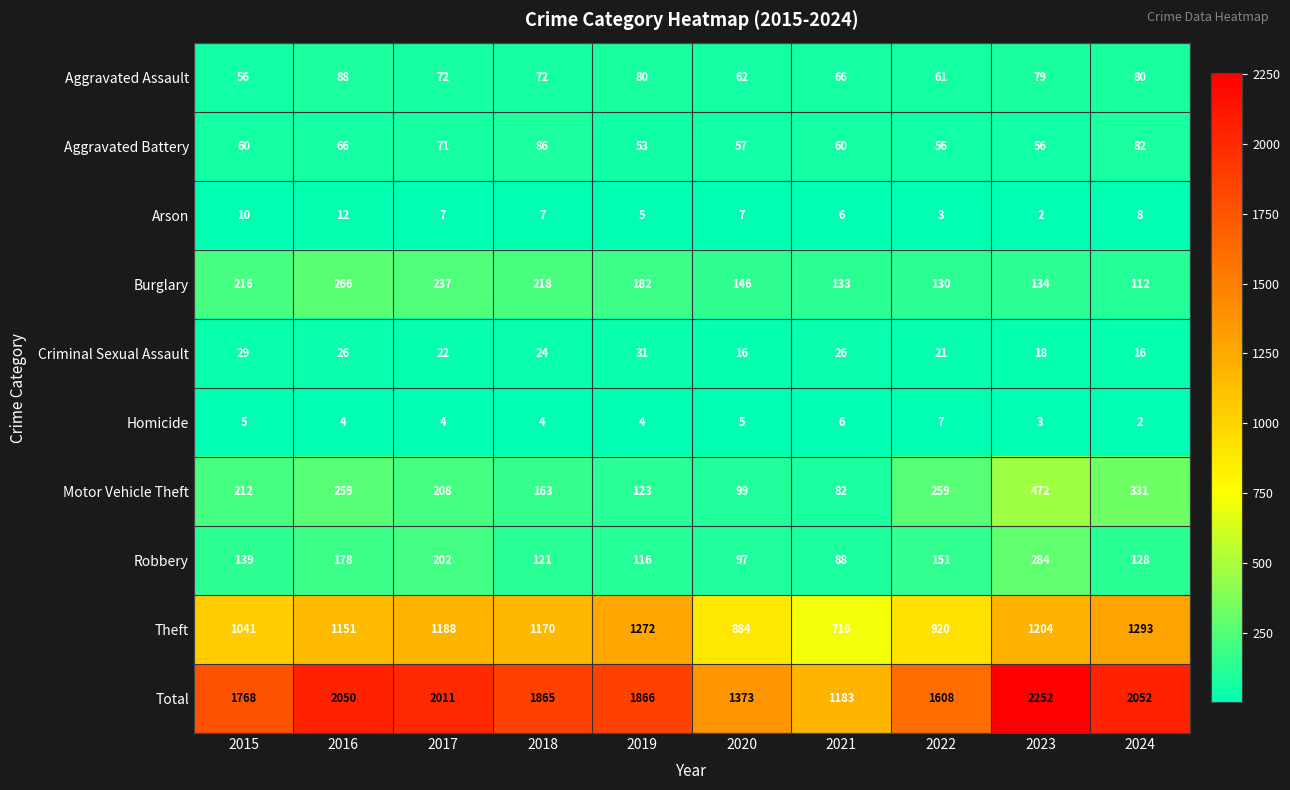

At which category does the chart reach its peak across all series?

2023